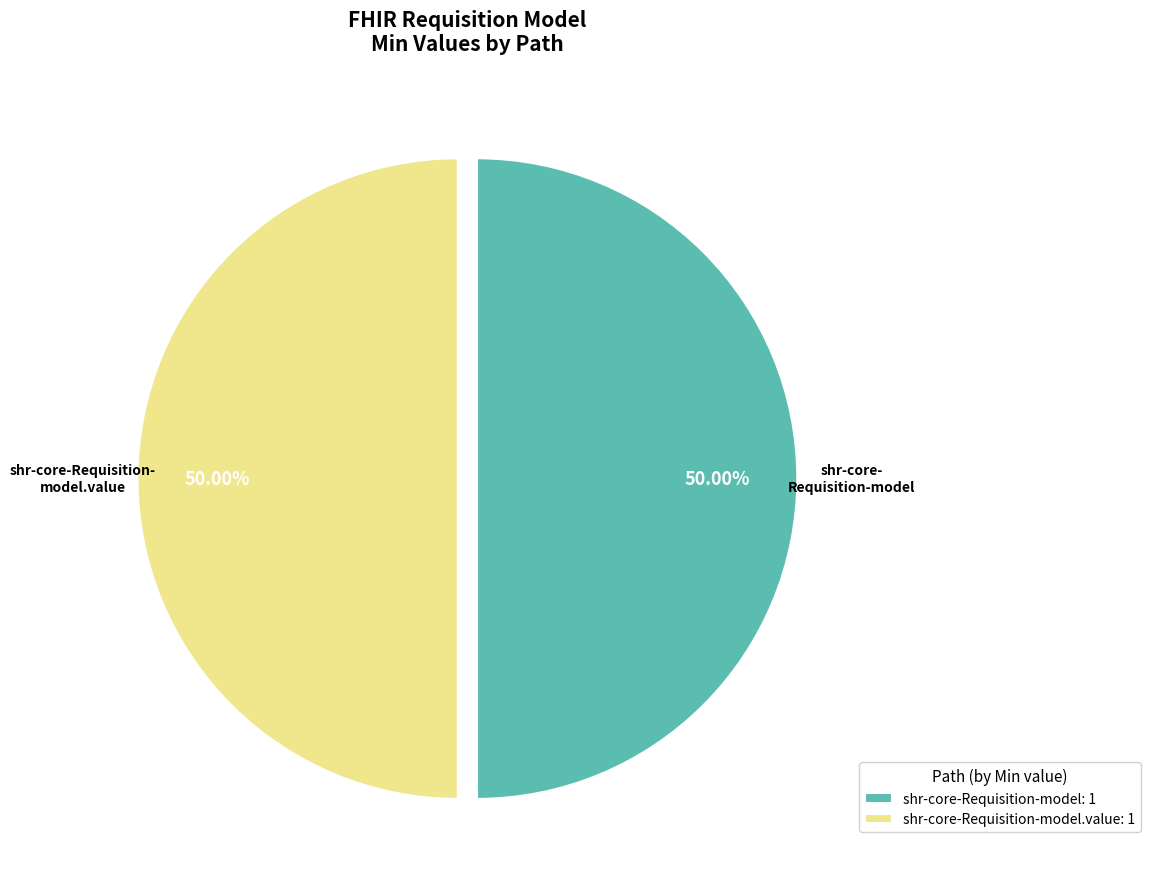

What is the ratio of the value at shr-core-Requisition-model: 1 to the value at shr-core-Requisition-model.value: 1?

1.0